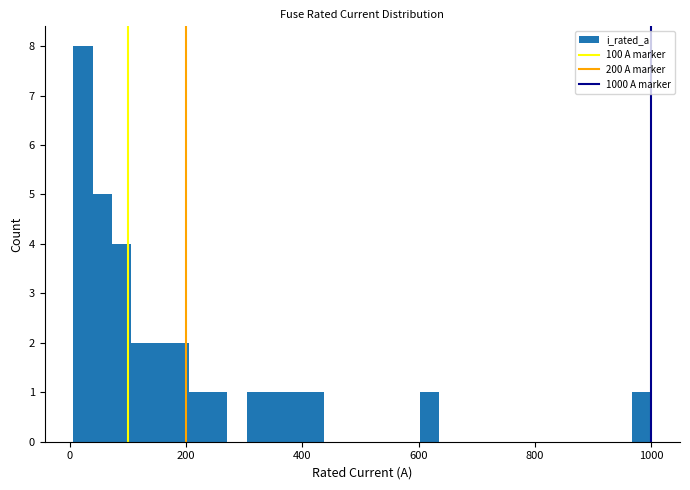

Read against the x-axis, roughly where is the centre of the tallest bar?

20